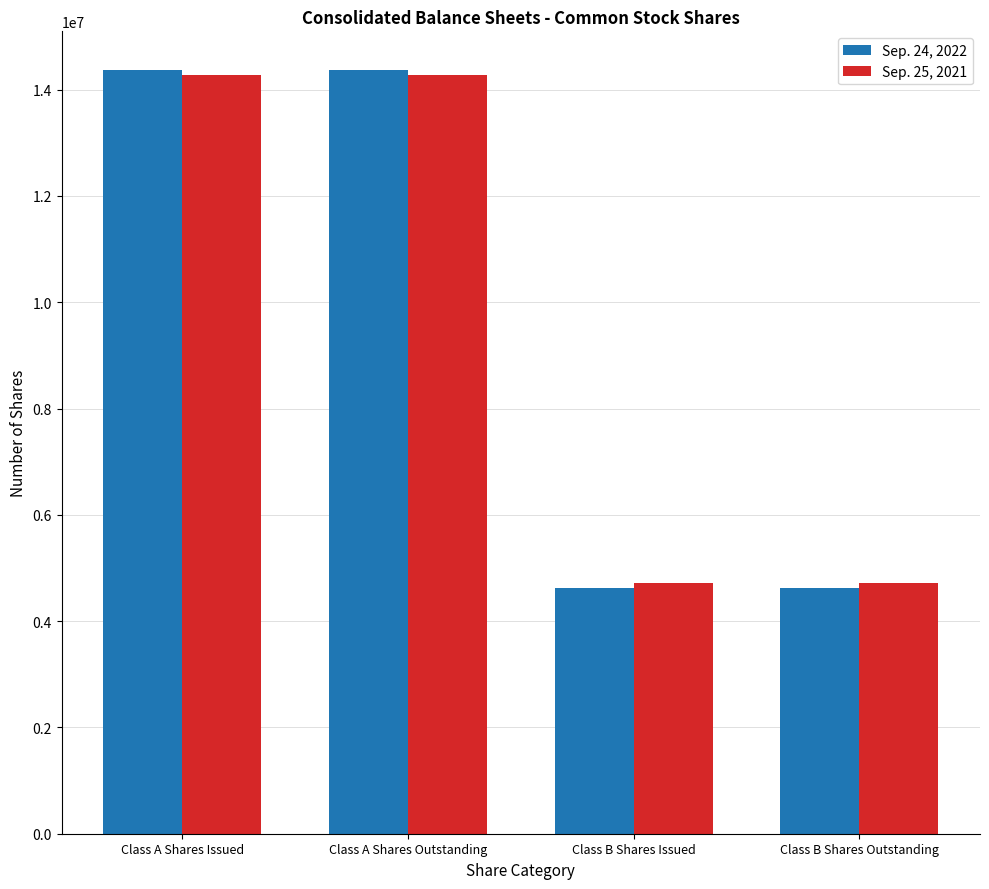

Reading right to left, transcribe all the data shown in this chart.

Sep. 24, 2022: Class B Shares Outstanding=4616801	Class B Shares Issued=4616801	Class A Shares Outstanding=14377575	Class A Shares Issued=14377575
Sep. 25, 2021: Class B Shares Outstanding=4723041	Class B Shares Issued=4723041	Class A Shares Outstanding=14271335	Class A Shares Issued=14271335